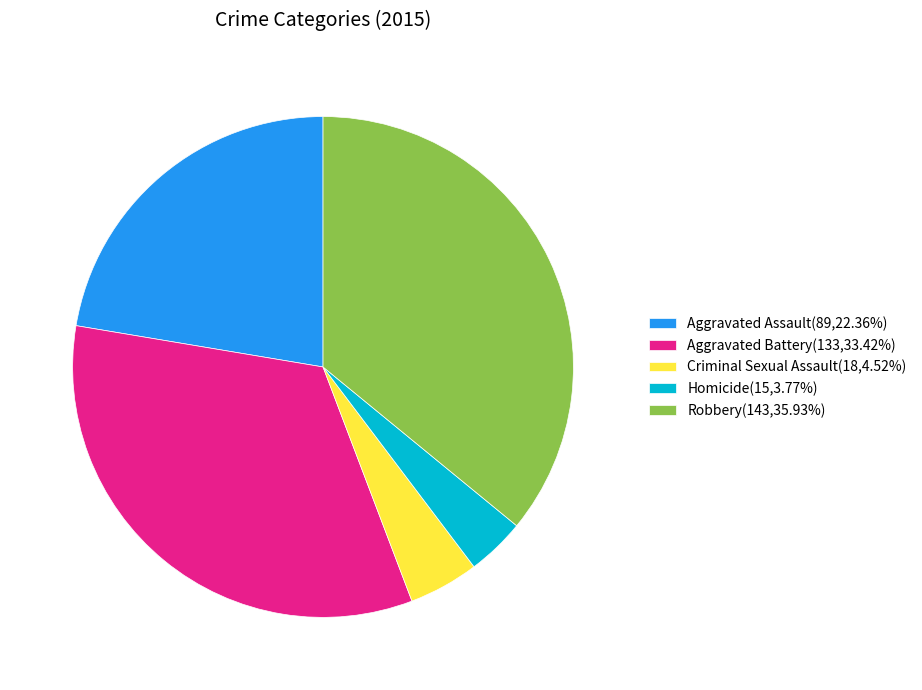

Approximately how many times larger is the value at Criminal Sexual Assault compared to Robbery?

0.1